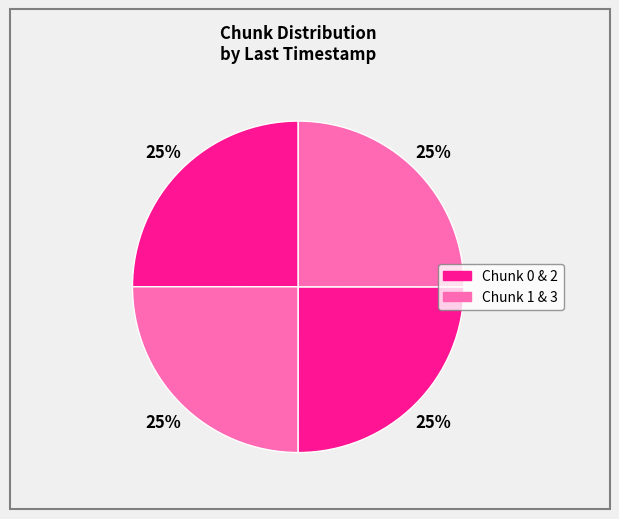

Count the number of slices in the pie.

4